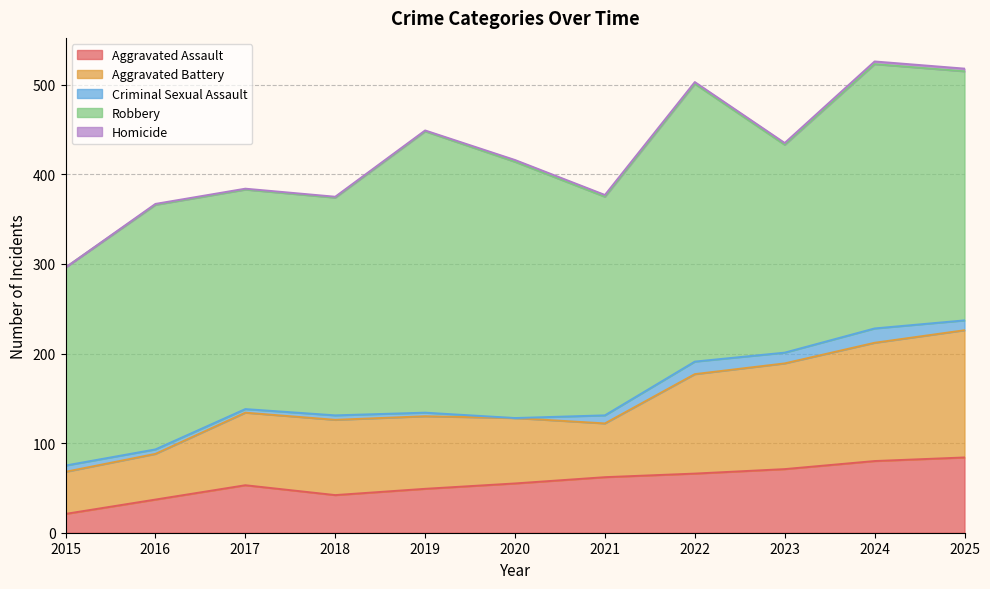

Where does the Aggravated Assault series first go above 55?

2021